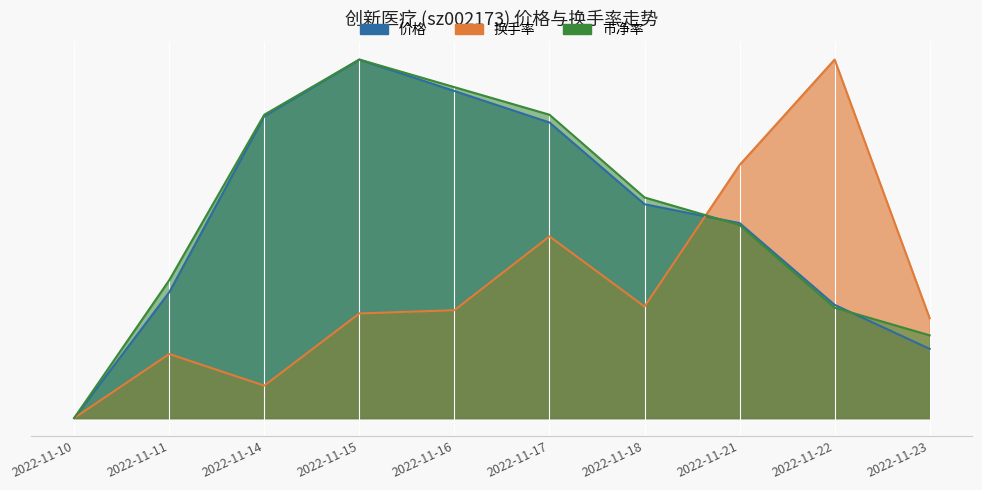

What value does the 市净率 series have at 2022-11-16?

9.2